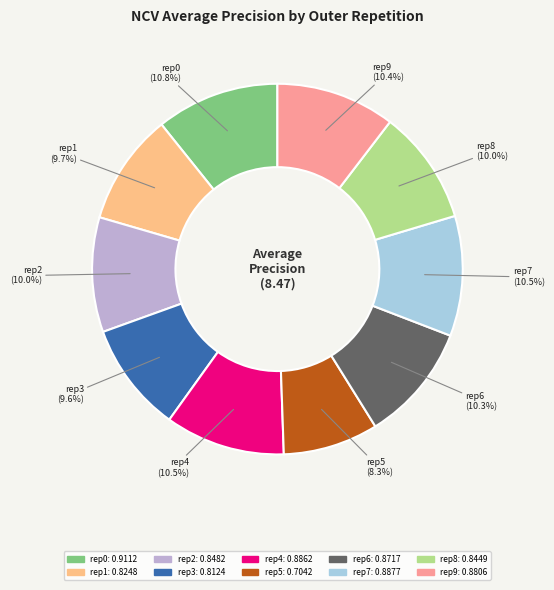

Is there a majority slice in this chart?

No